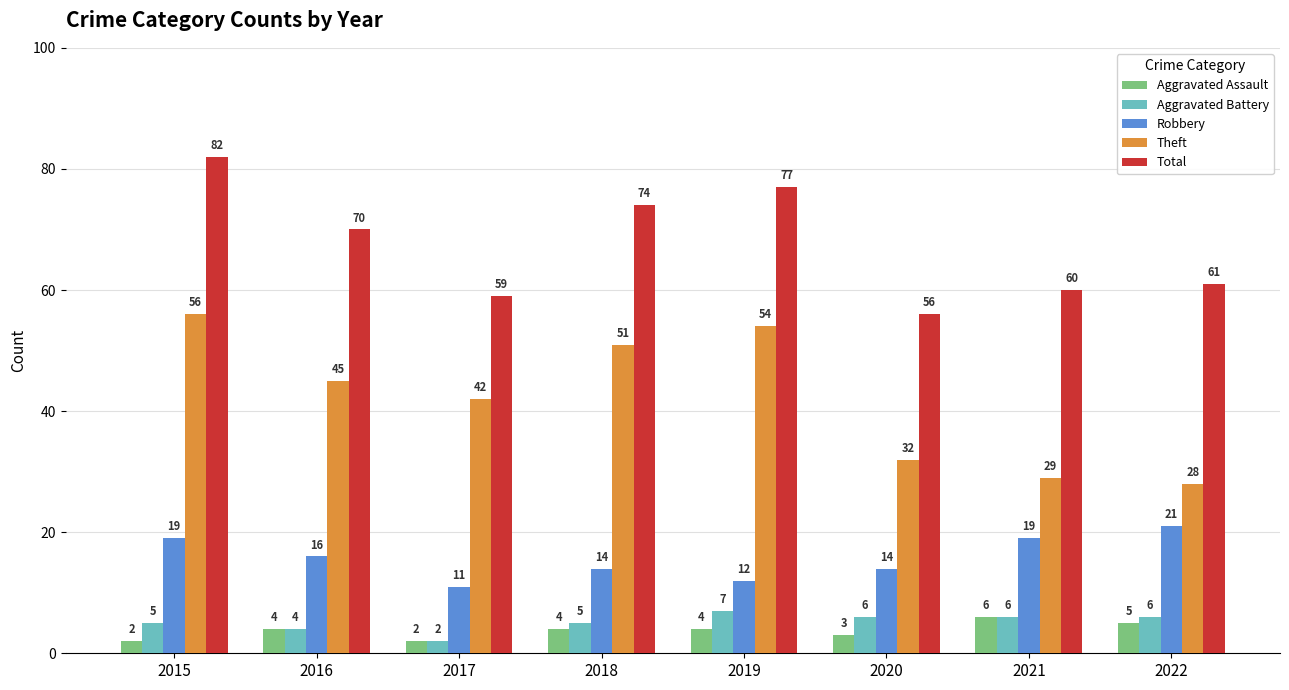

Where is Aggravated Battery nearest to the value 4?

2016